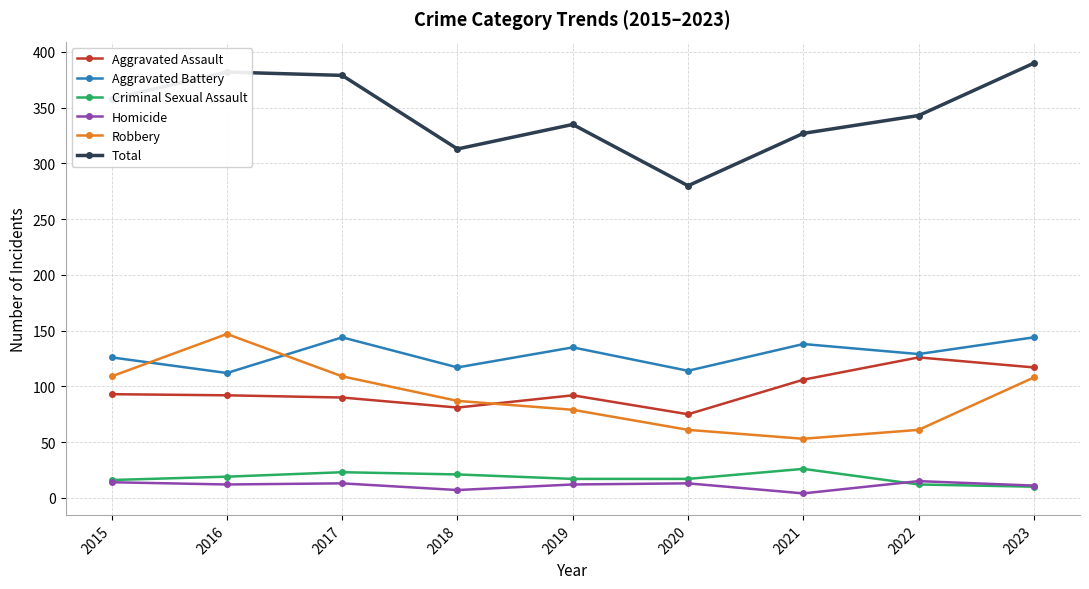

What is the difference between the highest and lowest values at 2015?

344